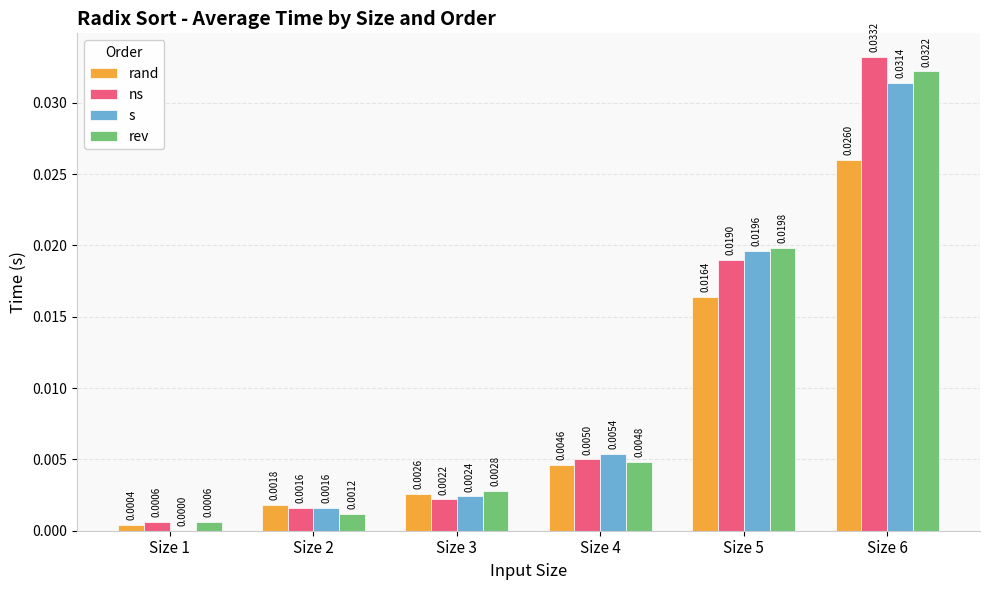

Are the bars grouped side by side (vs. stacked)?

Yes